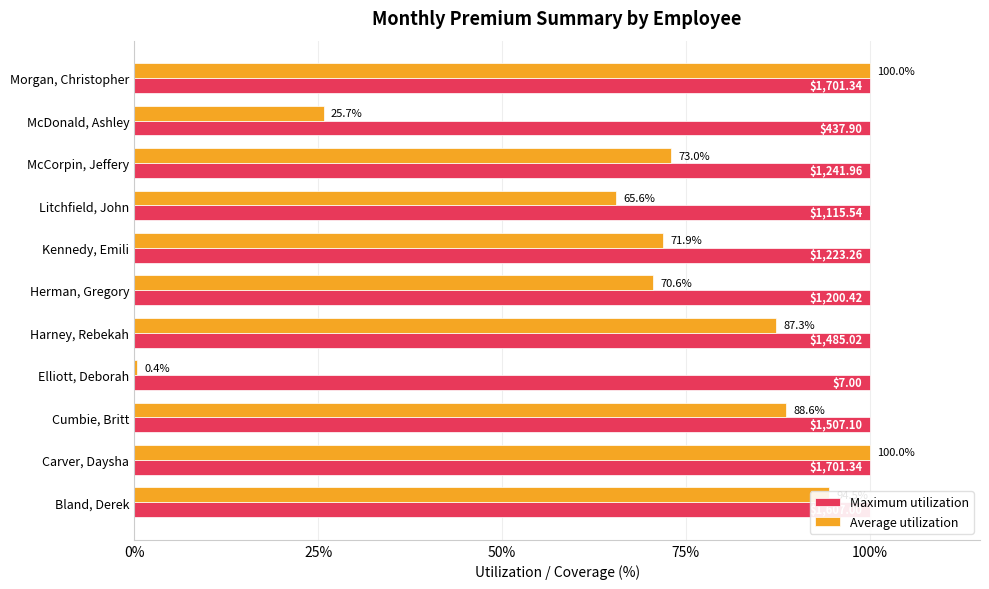

What is the value of the Average utilization bar at the 3rd from the left?

88.6